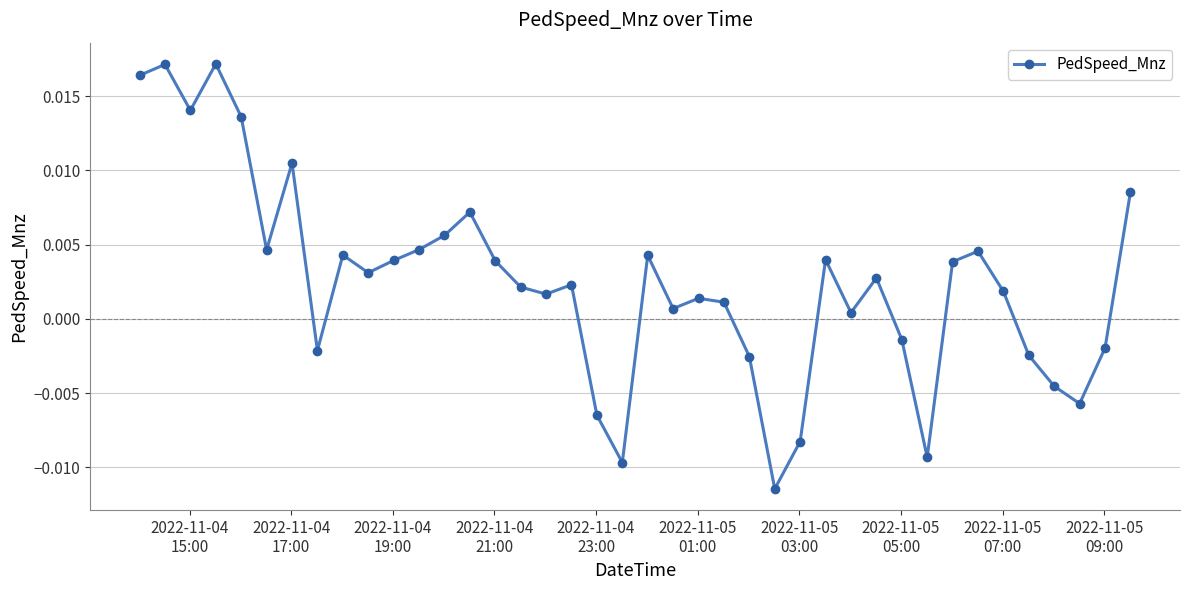

True or false: there are more than 1 points higher than both neighbors.

True